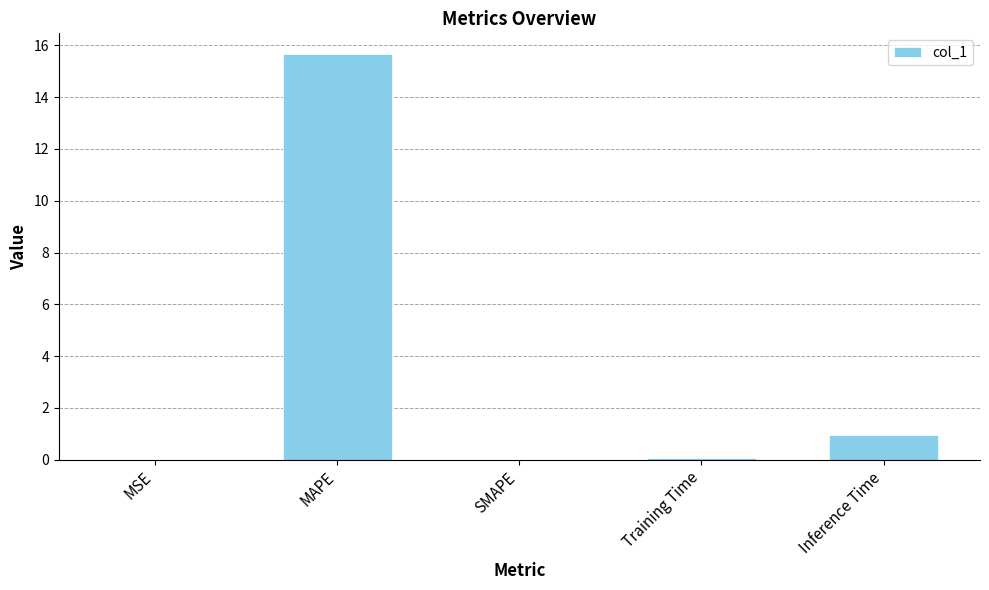

Where is the data nearest to the value 7?

Inference Time